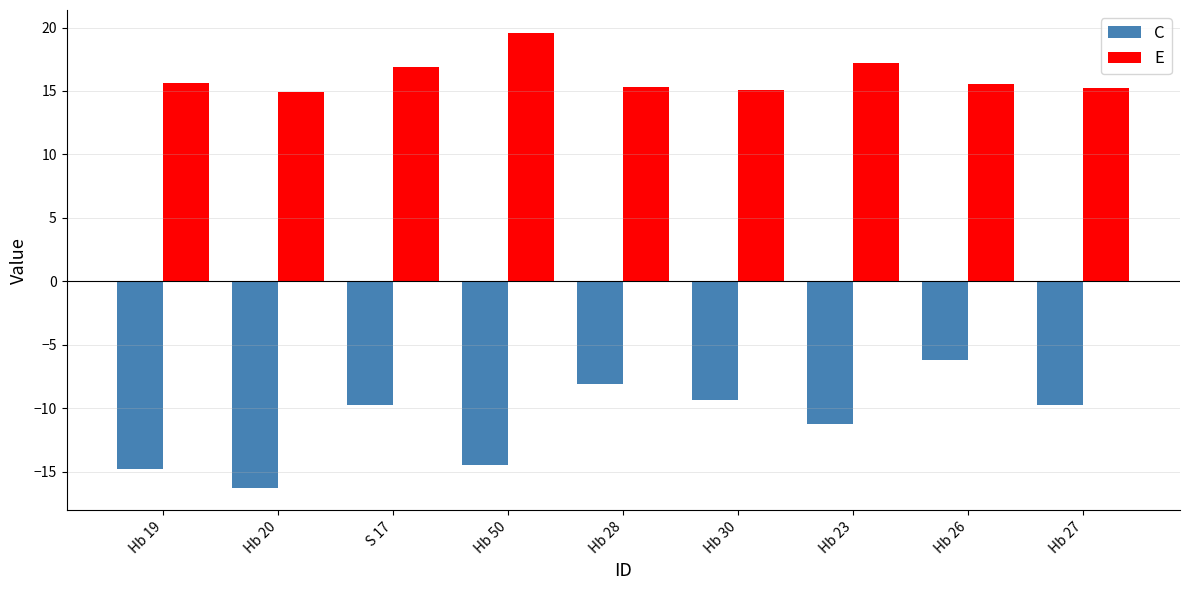

Read the E value at Hb 28.

15.3